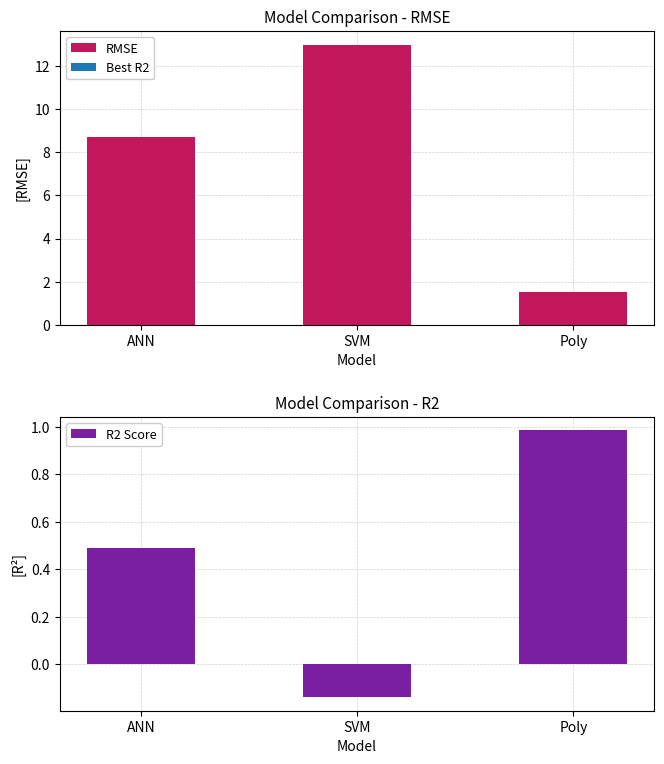

Which series has the largest total across all categories?

RMSE